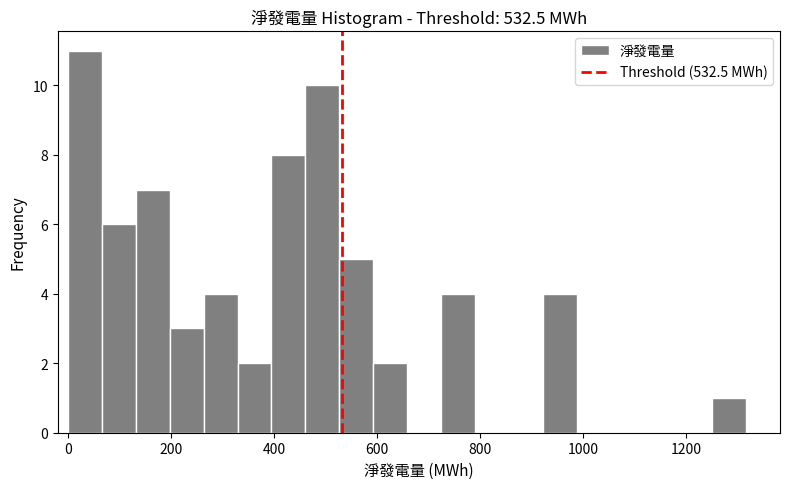

Around what value on the x-axis is the tallest bar? Give the approximate position of its centre, as read against the axis.

40